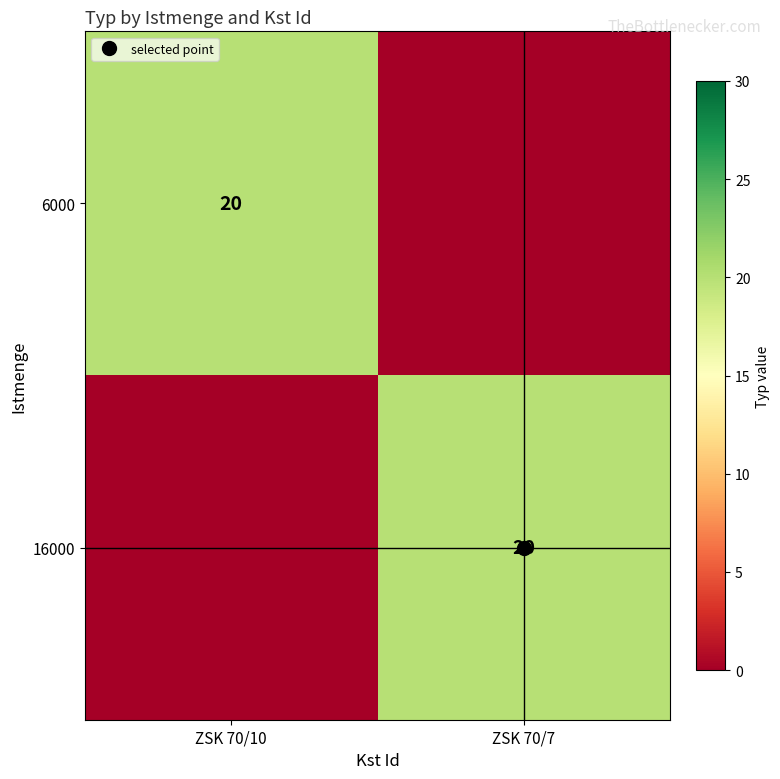

What is the average value of the 16000 series?

10